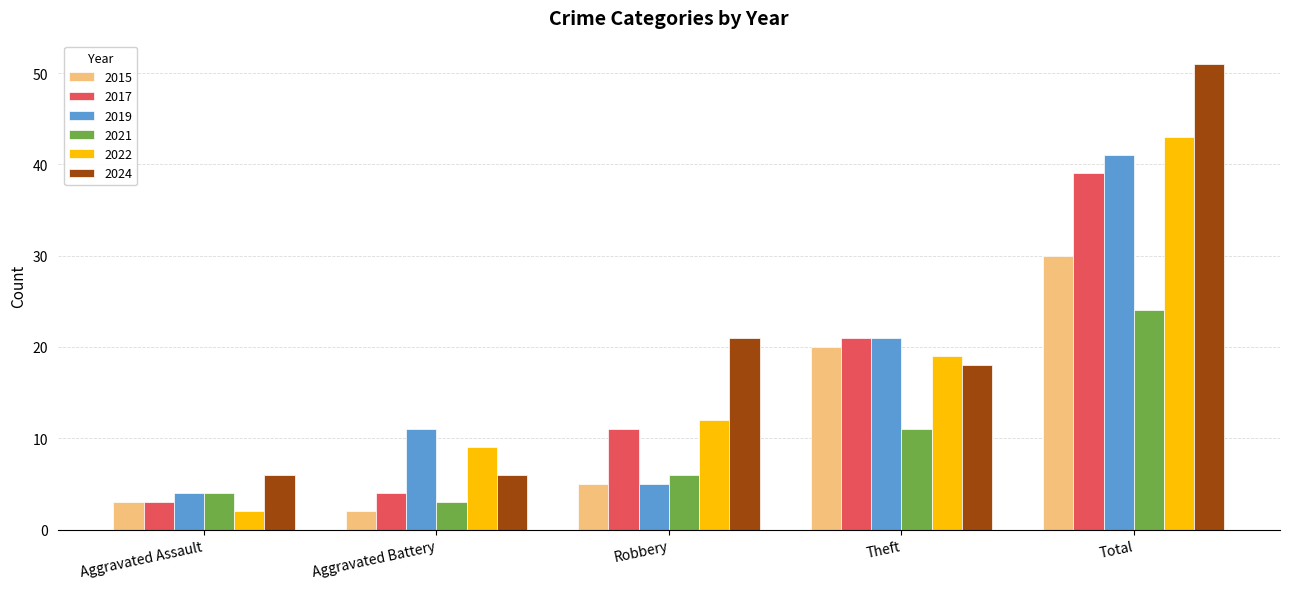

List the series in order of their peak value, lowest first.

2021, 2015, 2017, 2019, 2022, 2024